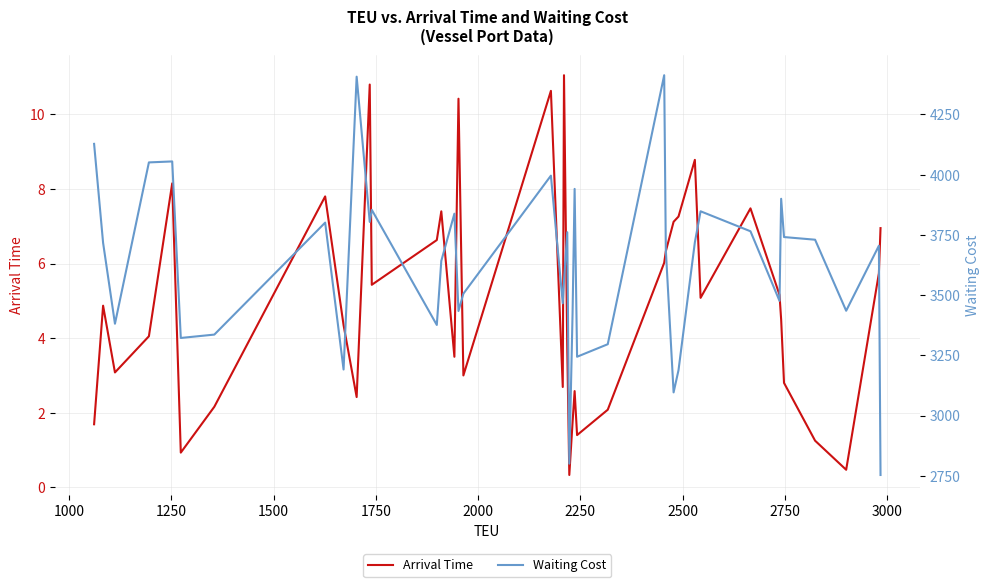

What is the lowest value of the Arrival Time series?

0.3